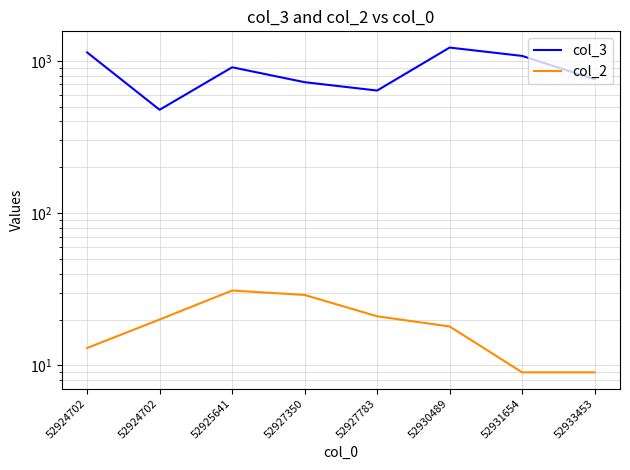

The col_3 series shows 477 at 52924702. True or false?

True